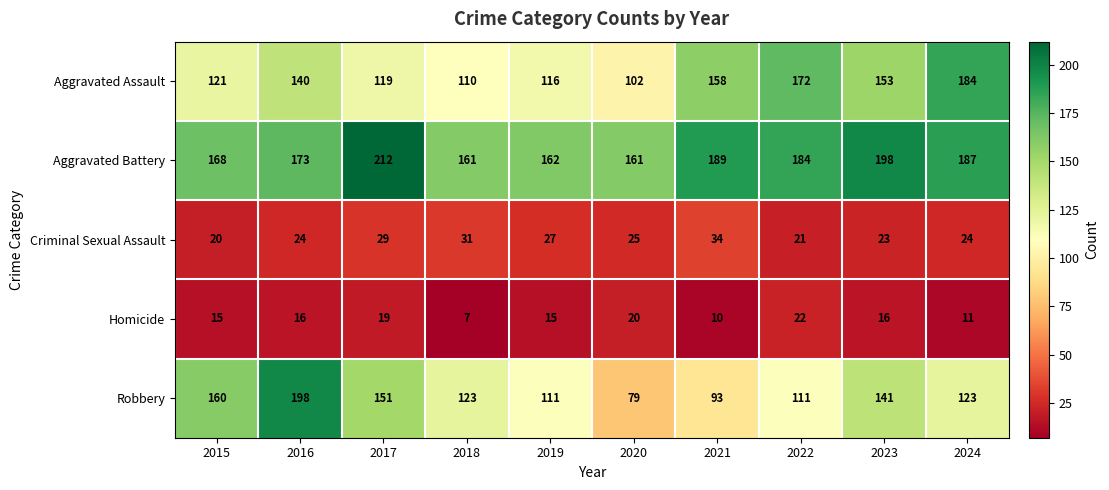

What is the difference between the maximum and minimum values in the Robbery series?

119